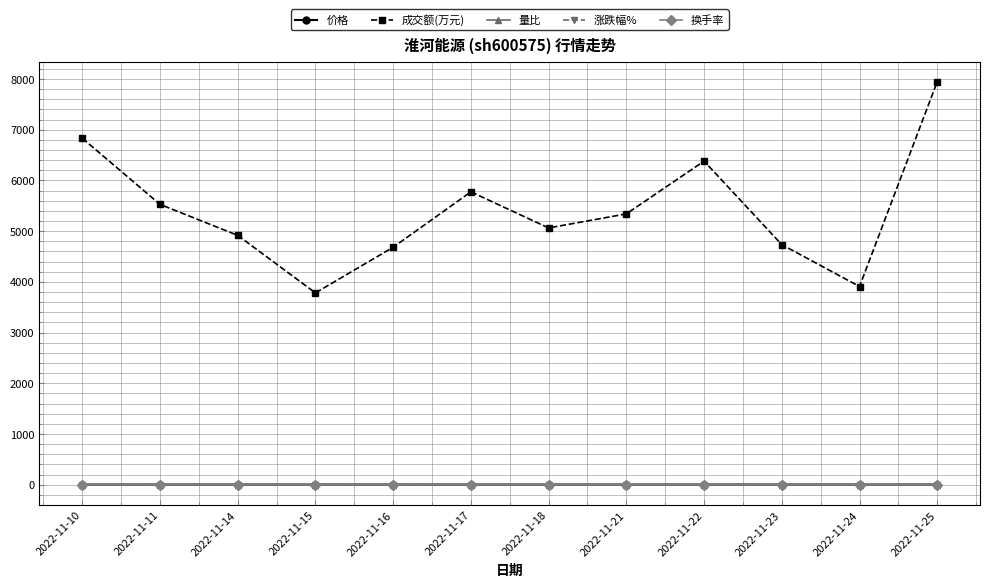

At how many categories does at least one series exceed 3290?

12